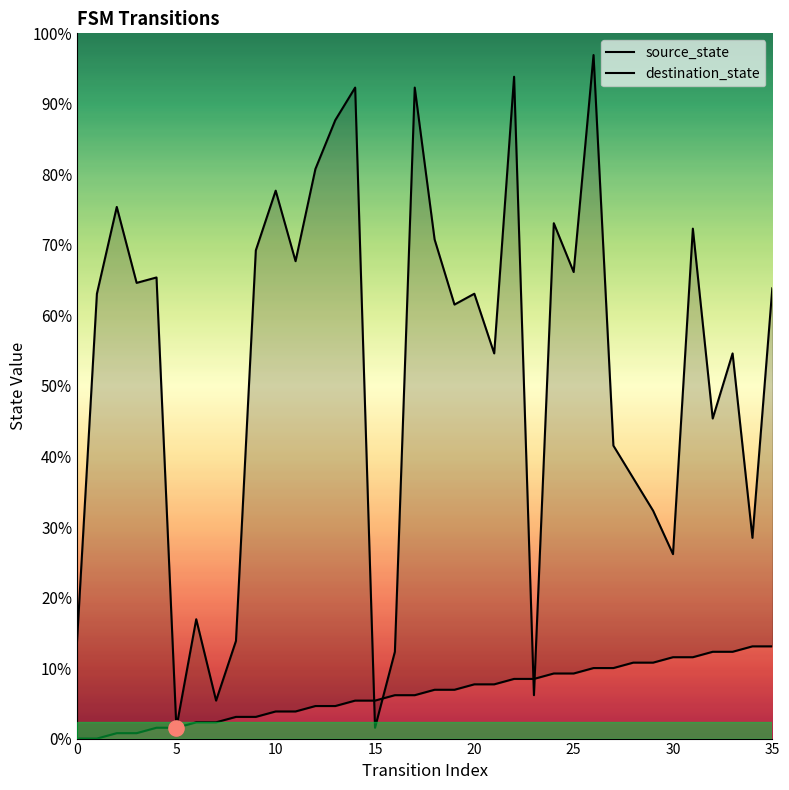

Which series has the widest spread of Y values?

destination_state